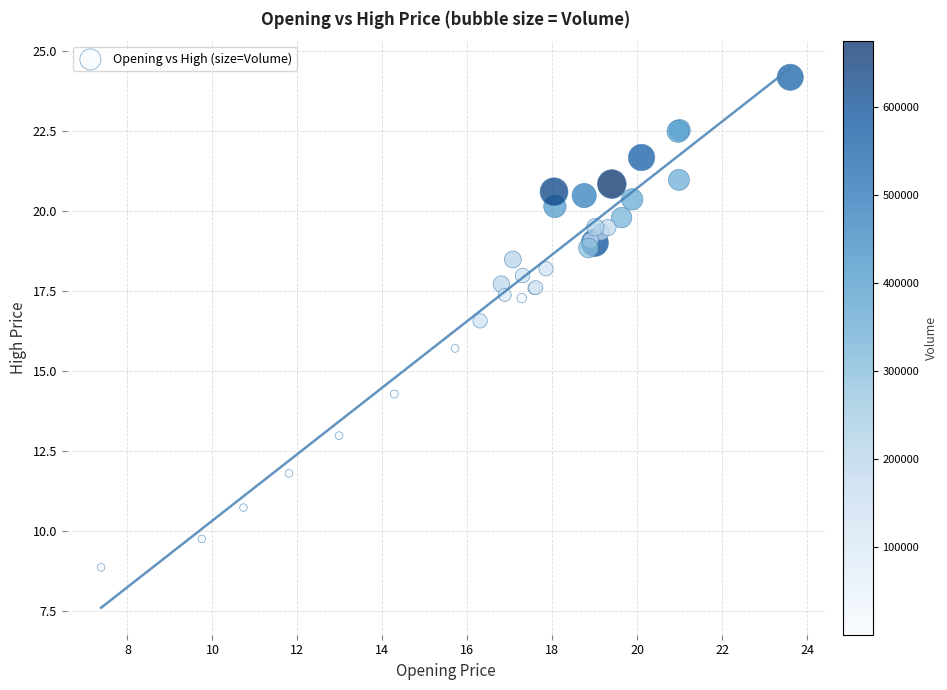

What Y value in the scatter plot is closest to 16?

15.7